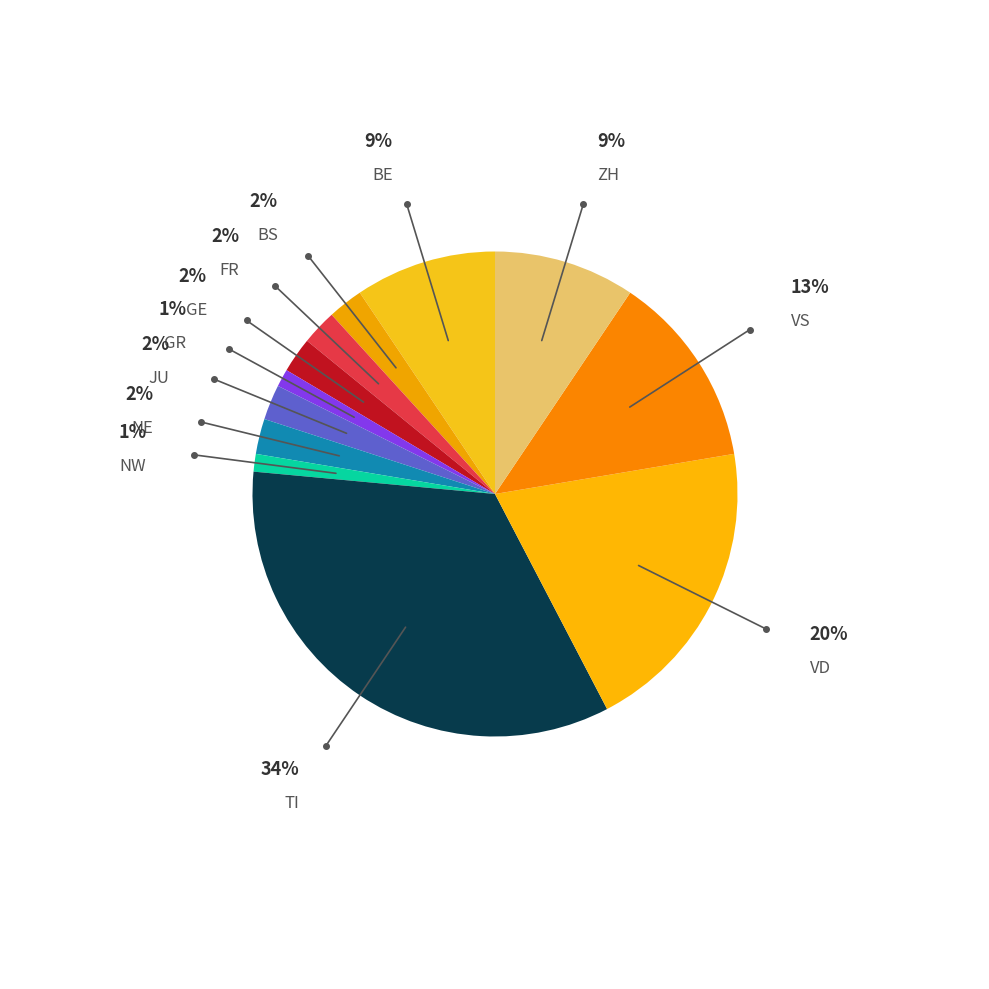

Count the number of slices in the pie.

12